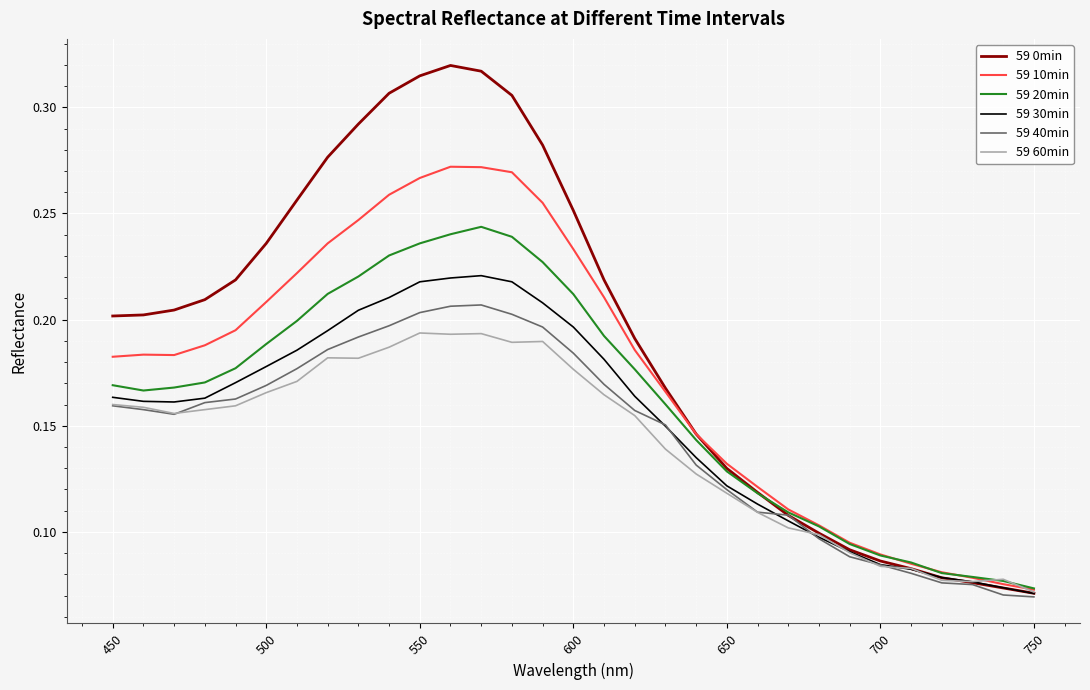

What are all the series names shown in the legend?

59 0min, 59 10min, 59 20min, 59 30min, 59 40min, 59 60min